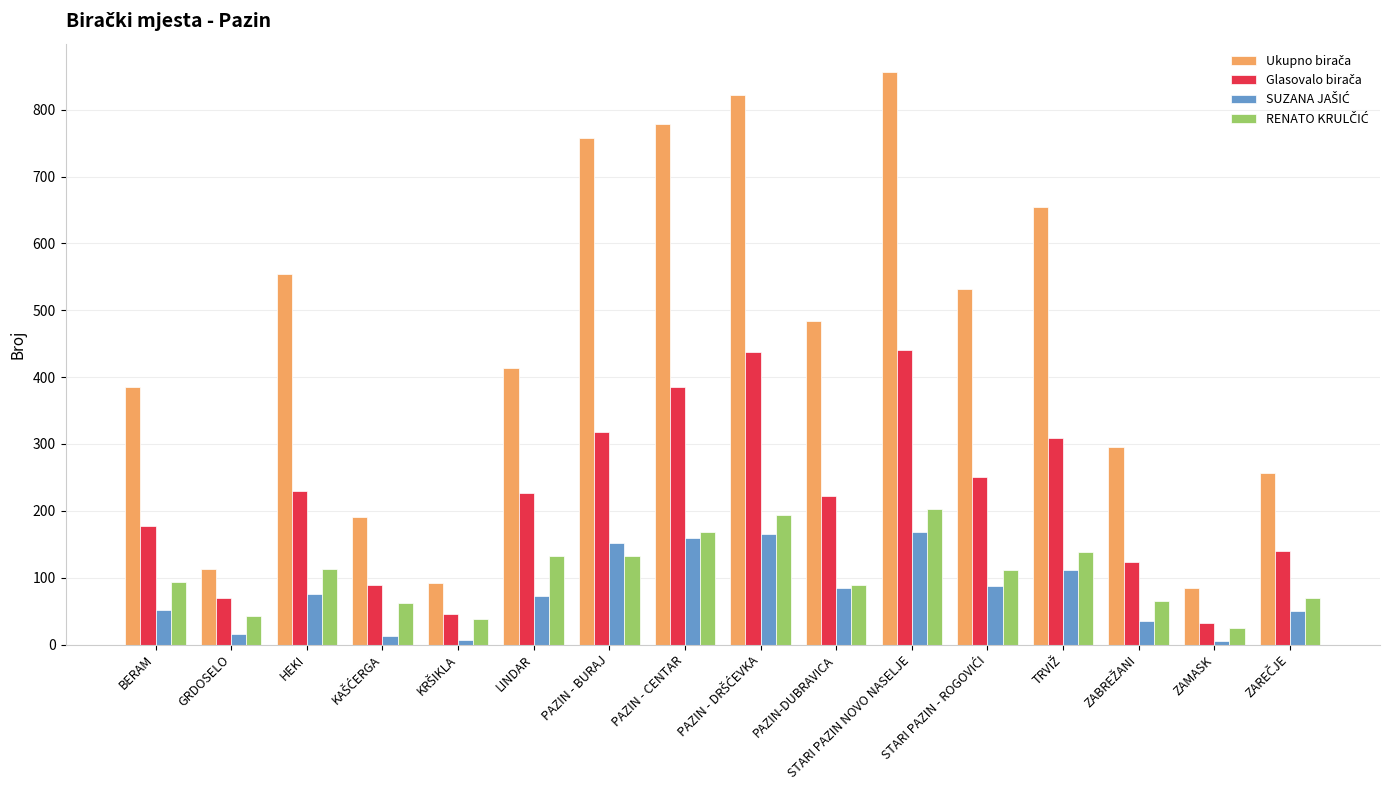

What position from the left is LINDAR?

6